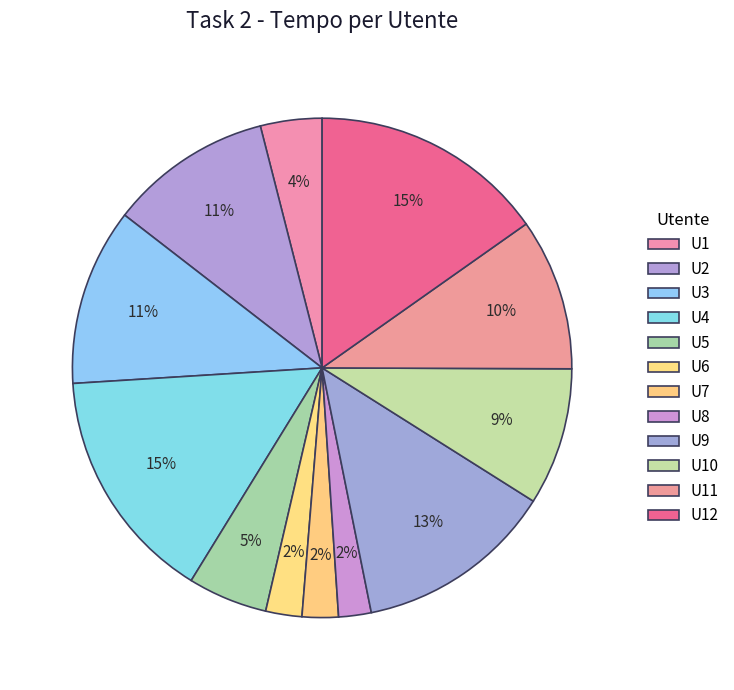

Rank the categories by value from lowest to highest.

U8, U6, U7, U1, U5, U10, U11, U2, U3, U9, U4, U12